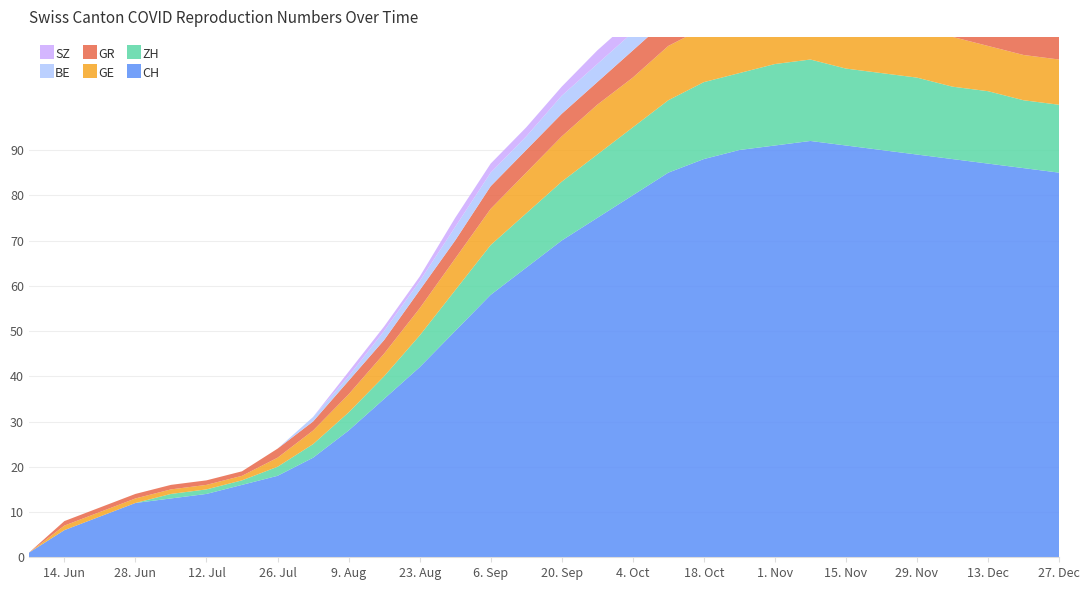

Reading right to left, extract all data points from this chart.

CH: 85	86	87	88	89	90	91	92	91	90	88	85	80	75	70	64	58	50	42	35	28	22	18	16	14	13	12	9	6	1
ZH: 15	15	16	16	17	17	17	18	18	17	17	16	15	14	13	12	11	9	7	5	4	3	2	1	1	1	0	0	0	0
GE: 10	10	10	11	11	11	12	12	12	12	12	12	11	11	10	9	8	7	6	5	4	3	2	1	1	1	1	1	1	0
GR: 6	6	6	6	6	6	6	6	6	6	6	6	6	5	5	5	5	4	4	3	3	2	2	1	1	1	1	1	1	0
BE: 5	5	5	5	5	5	5	5	5	5	5	5	4	4	4	3	3	3	2	2	1	1	0	0	0	0	0	0	0	0
SZ: 3	3	3	3	3	3	3	3	3	3	3	3	3	3	2	2	2	2	1	1	1	0	0	0	0	0	0	0	0	0